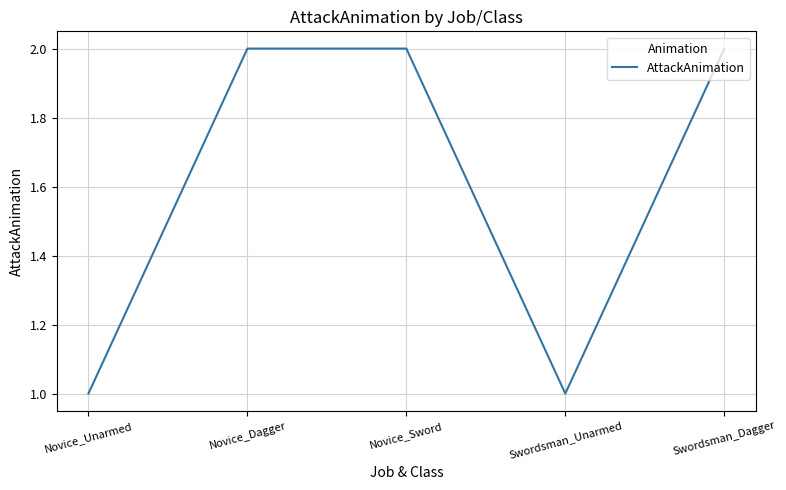

Is this an area chart (filled region under the line)?

No